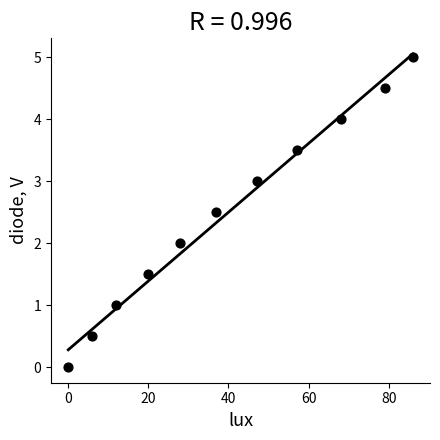

What is the range of Y values (max minus min)?

5.0